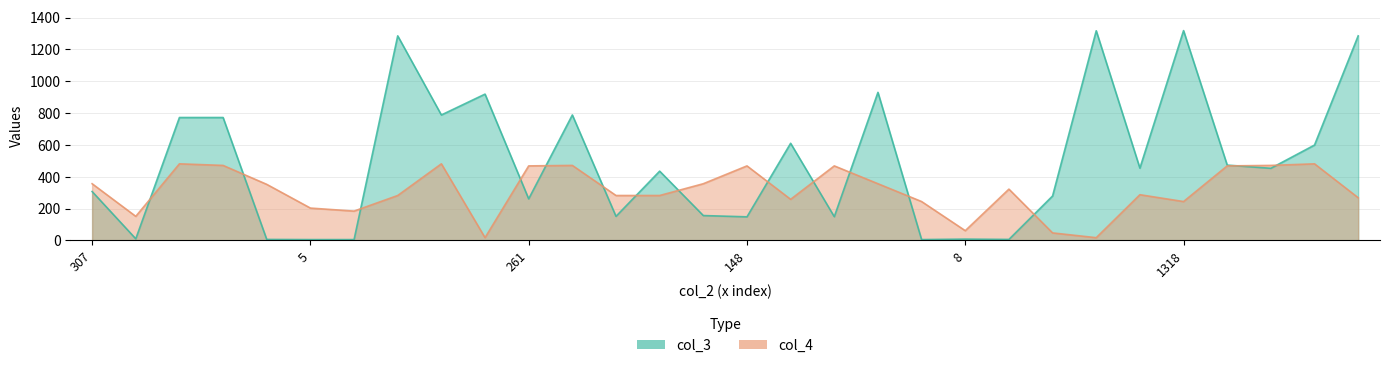

Which category has the lowest value across all series?

5